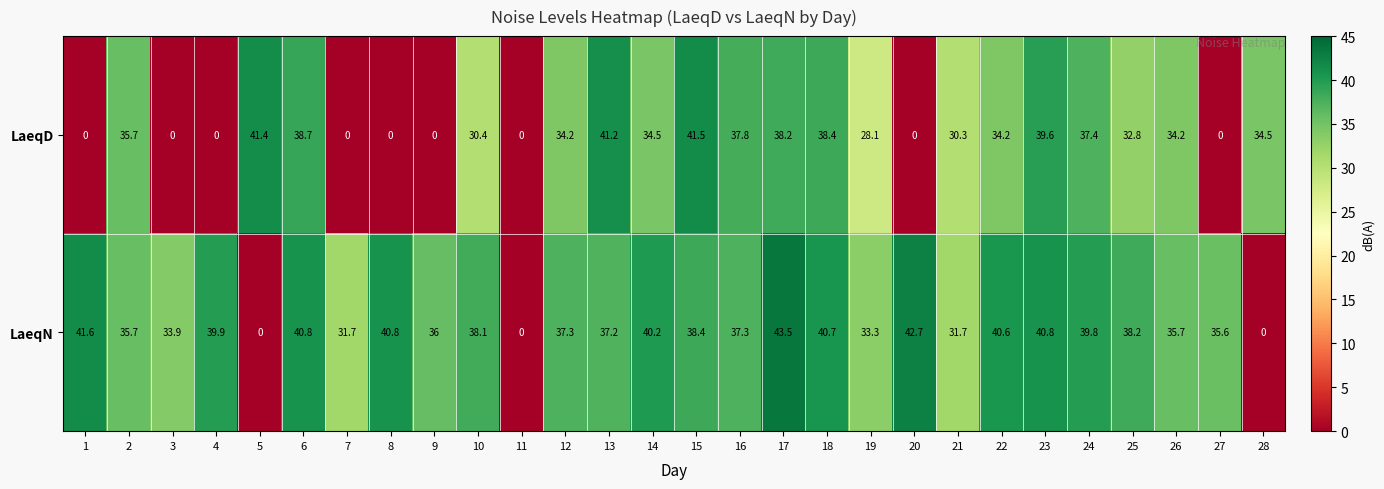

Rank the series by their maximum value, from lowest to highest.

LaeqD, LaeqN